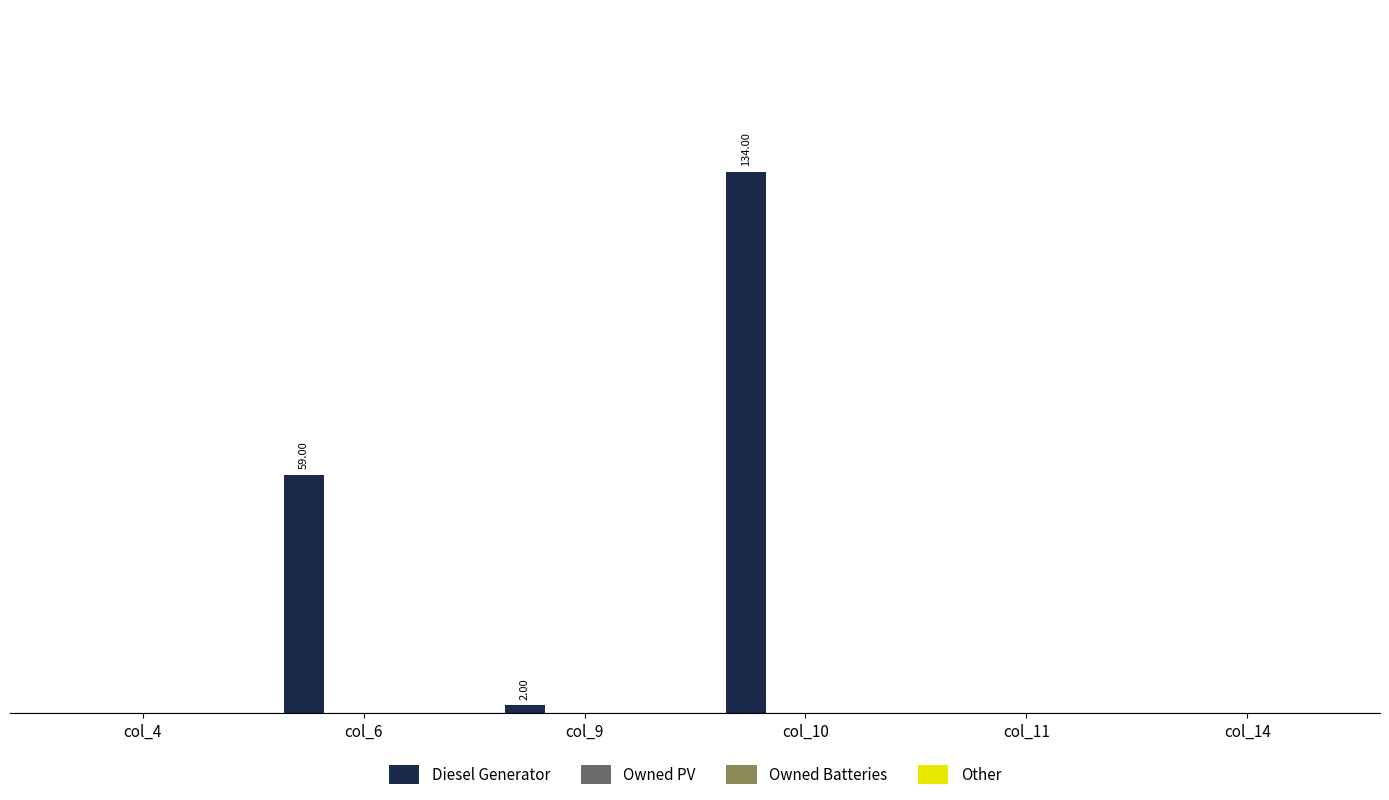

Are the bars horizontal?

No